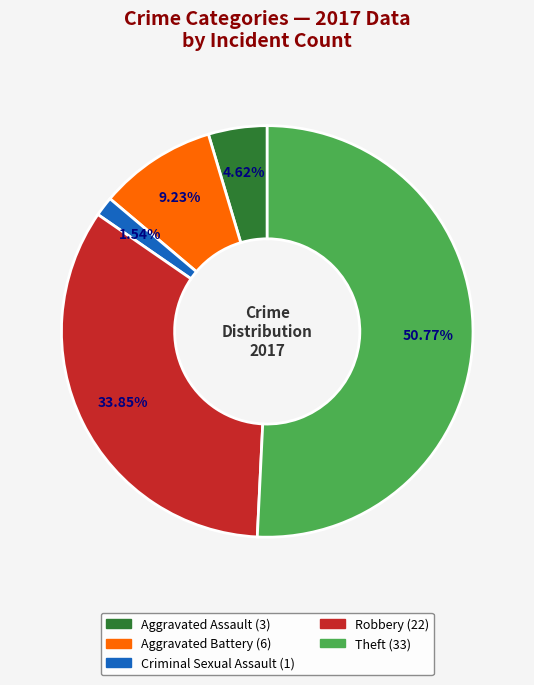

To the nearest percent, what percentage of the pie is Aggravated Assault?

5%